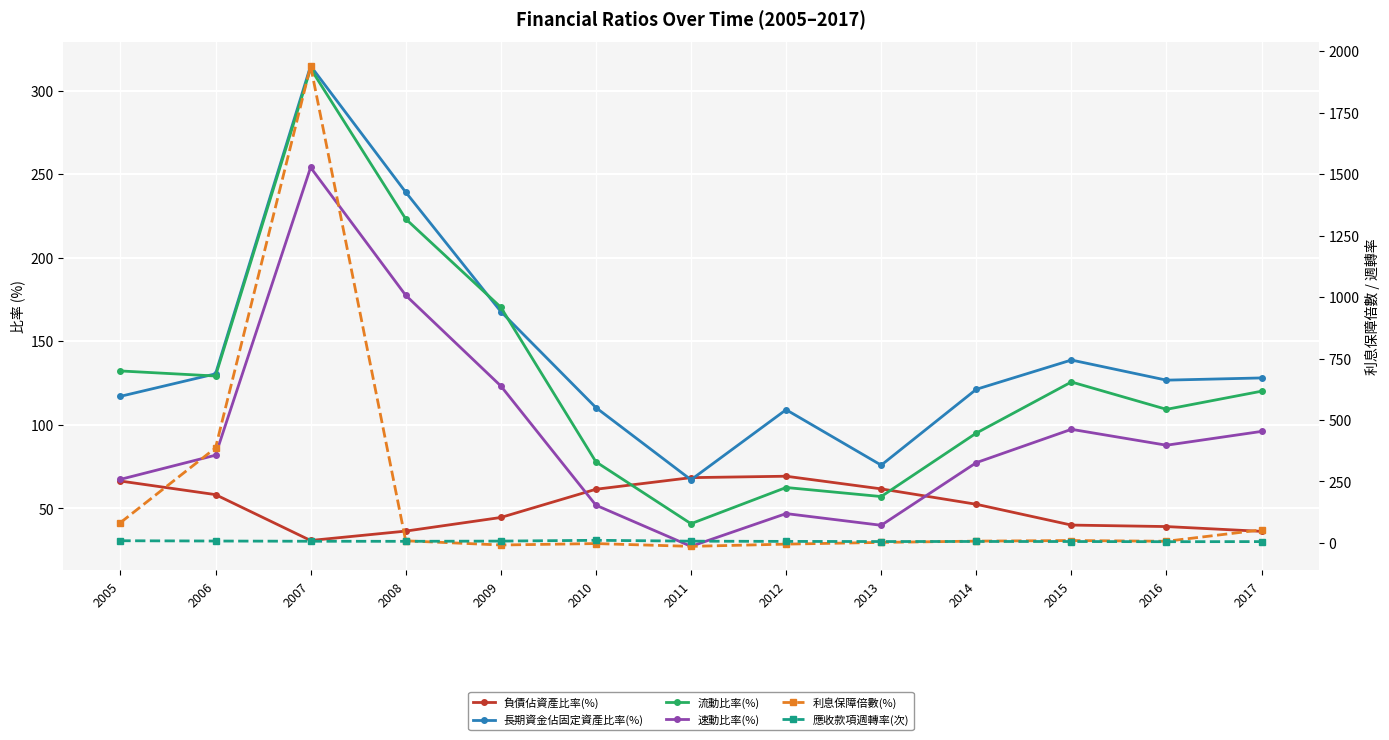

The 應收款項週轉率(次) series shows 6.6 at 2016. True or false?

False